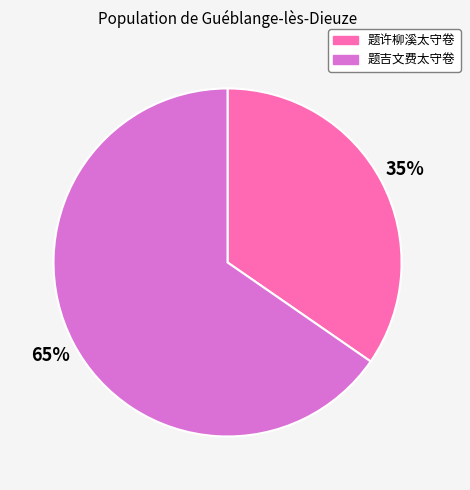

To the nearest percent, what is the combined percentage of 题吉文费太守卷 and 题许柳溪太守卷?

100%